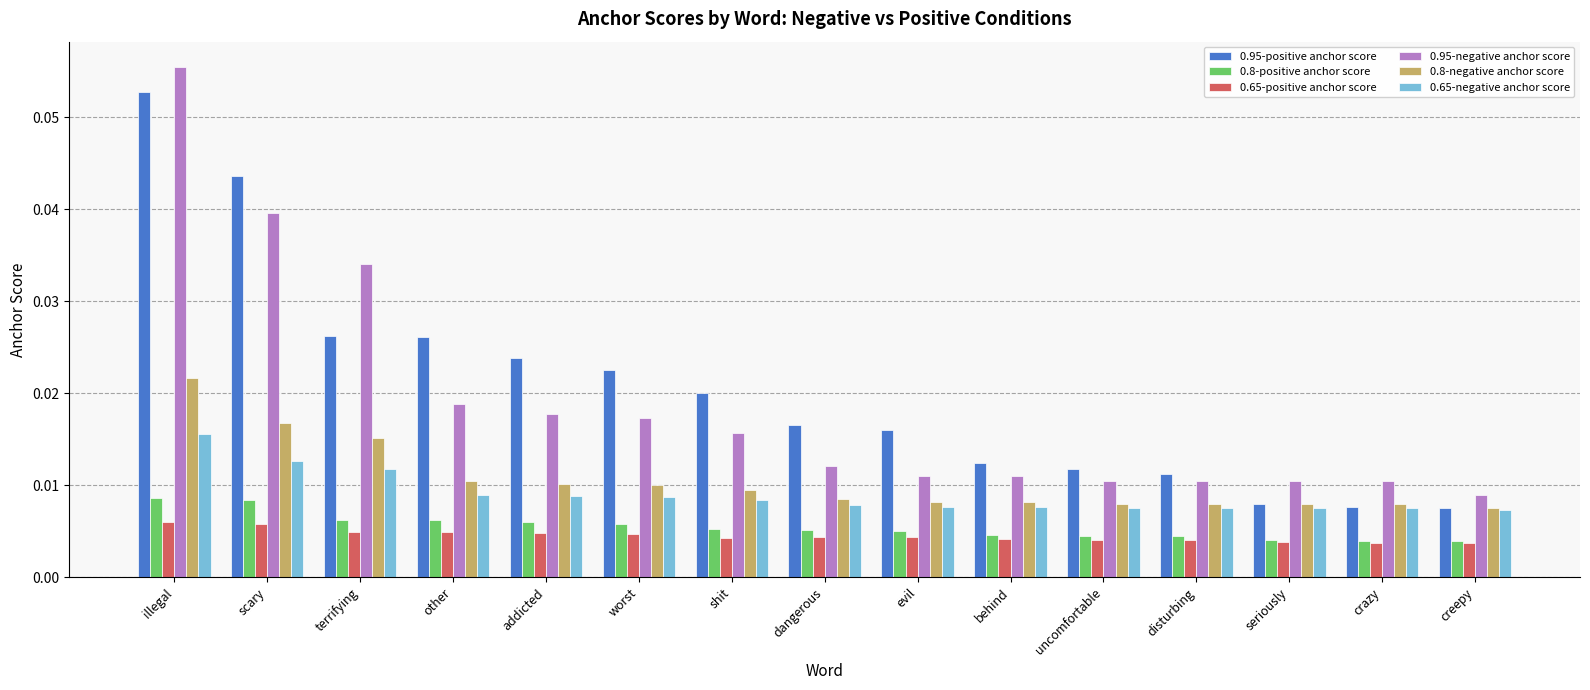

List the series in order of their peak value, lowest first.

0.65-positive anchor score, 0.8-positive anchor score, 0.65-negative anchor score, 0.8-negative anchor score, 0.95-positive anchor score, 0.95-negative anchor score